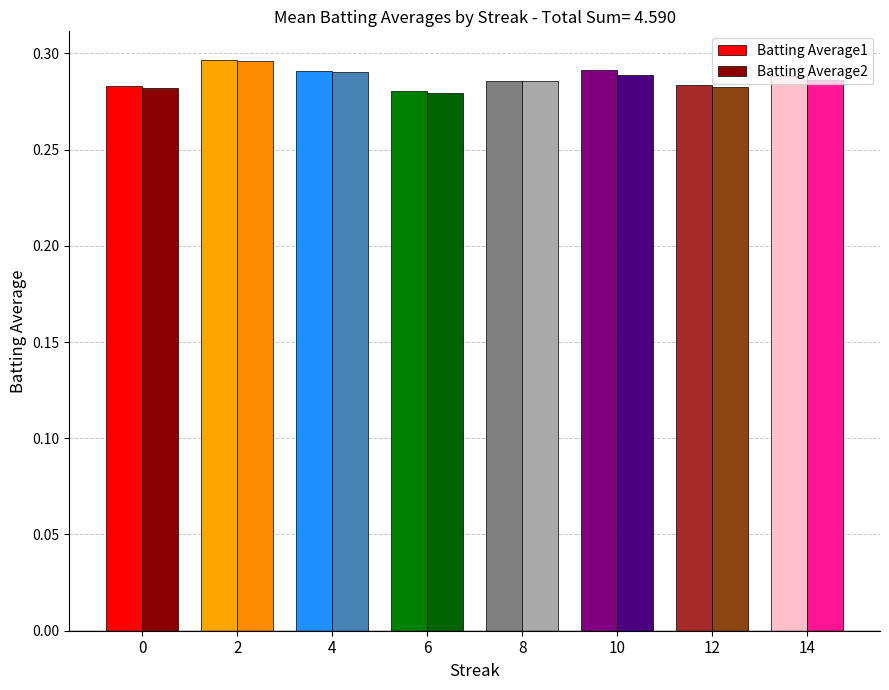

Count the Batting Average2 values in the range 0 to 1.

8